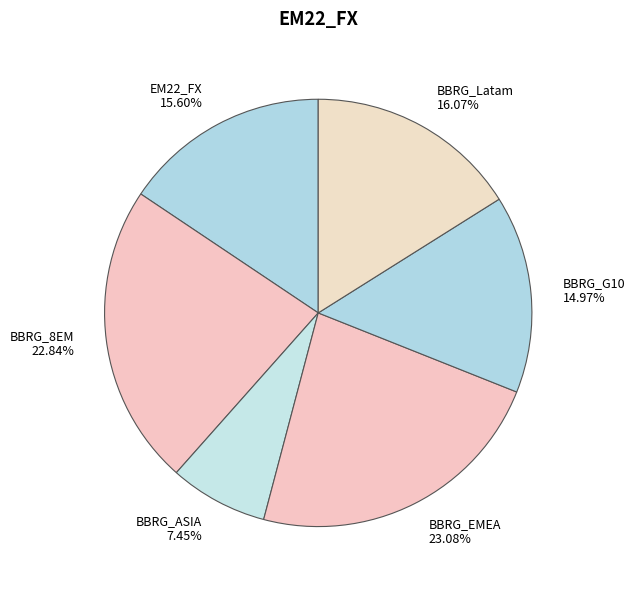

Which category has the smallest portion of the pie?

BBRG_ASIA